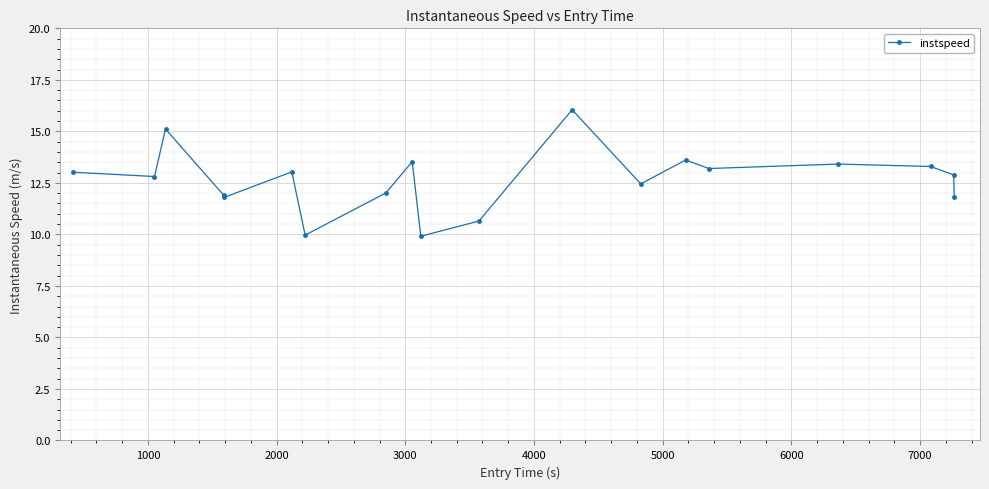

What is the maximum value shown in the chart?

16.0